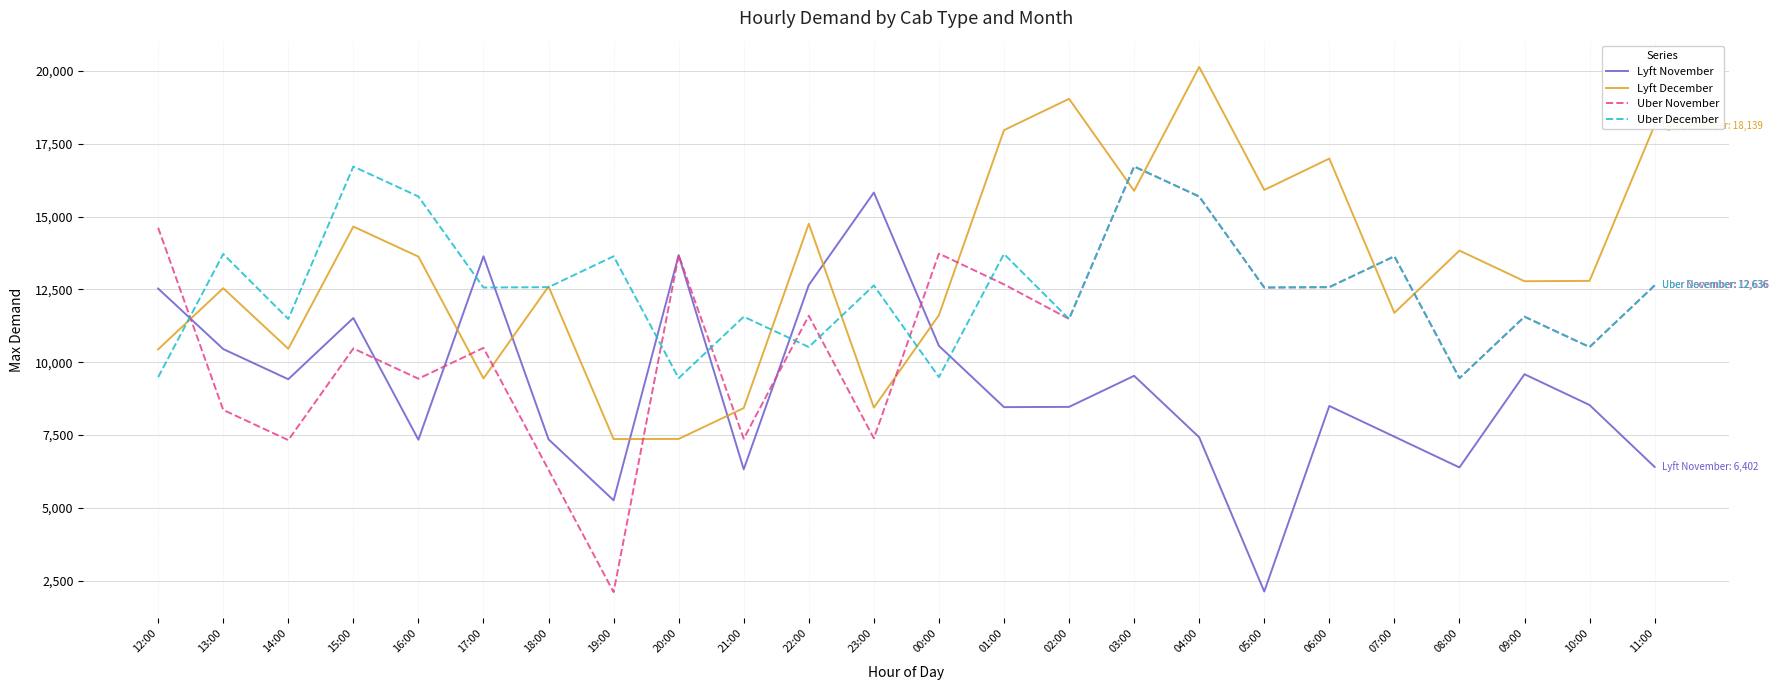

Which series changed the most between 02:00 and 10:00?

Lyft December